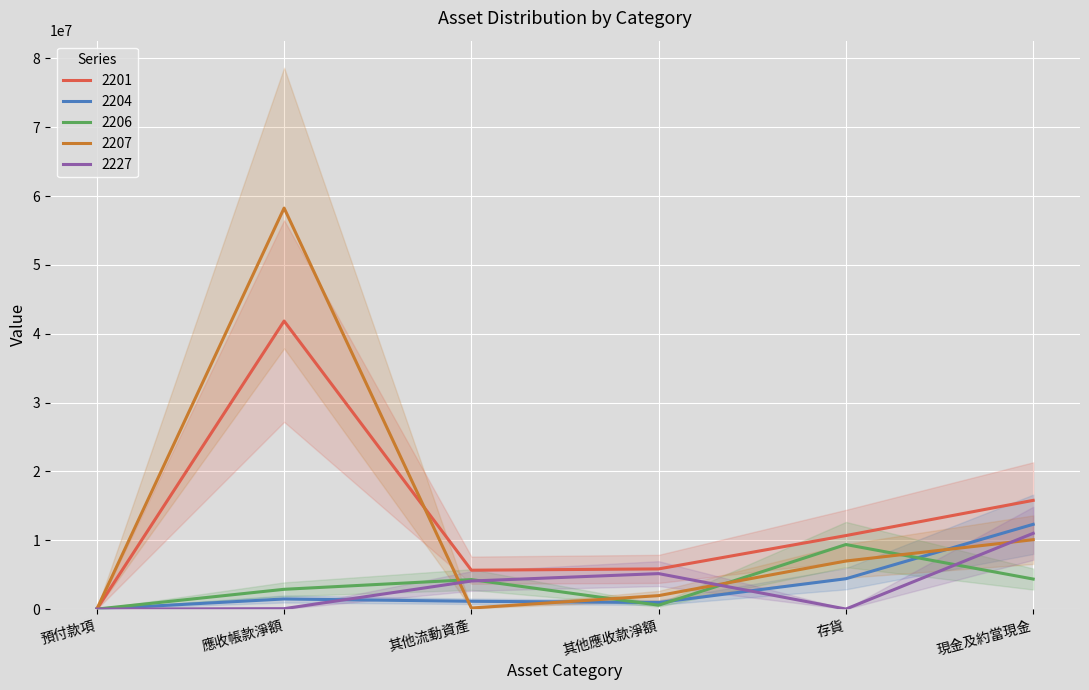

The 2227 series shows 0 at 預付款項. True or false?

True